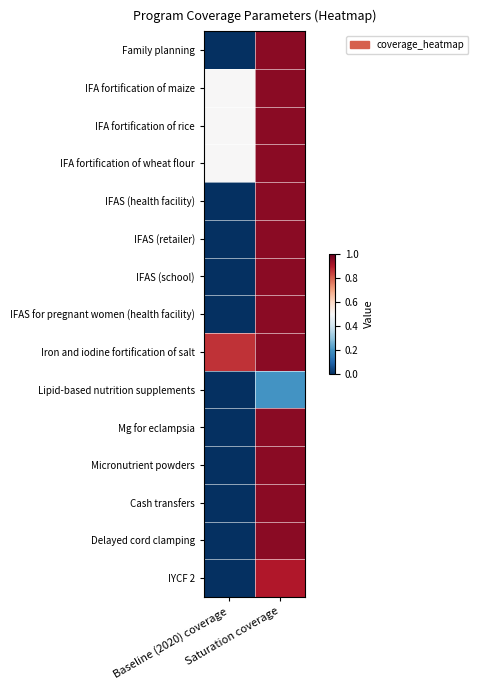

What is the spread (max minus min) of values at Baseline (2020) coverage?

0.9